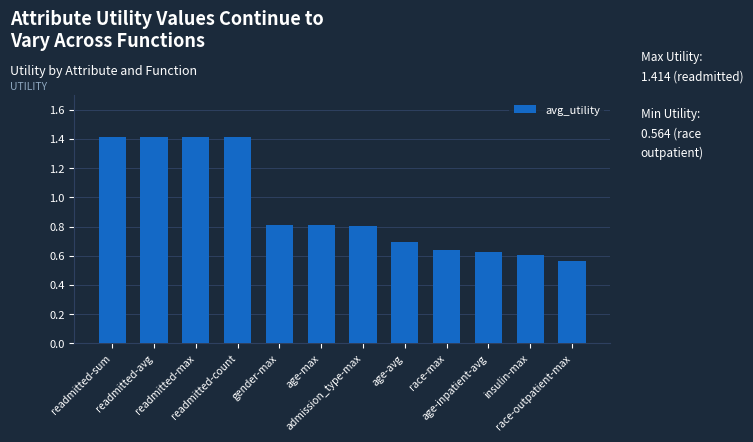

What is the change in value from age-avg to race-outpatient-max?

-0.1